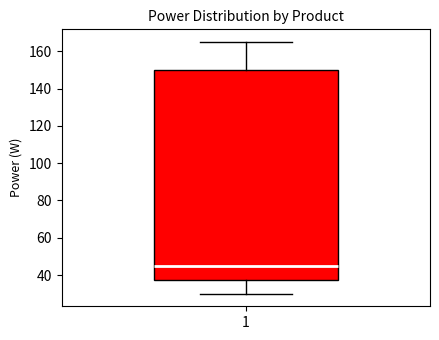

Read this box plot against the y-axis: the position of the median line, the range covered by the box, and the ends of both whiskers. The values are not printed on the chart, so give them approximately, as read against the axis.

median 46, box 38 to 150, whiskers 30 to 166